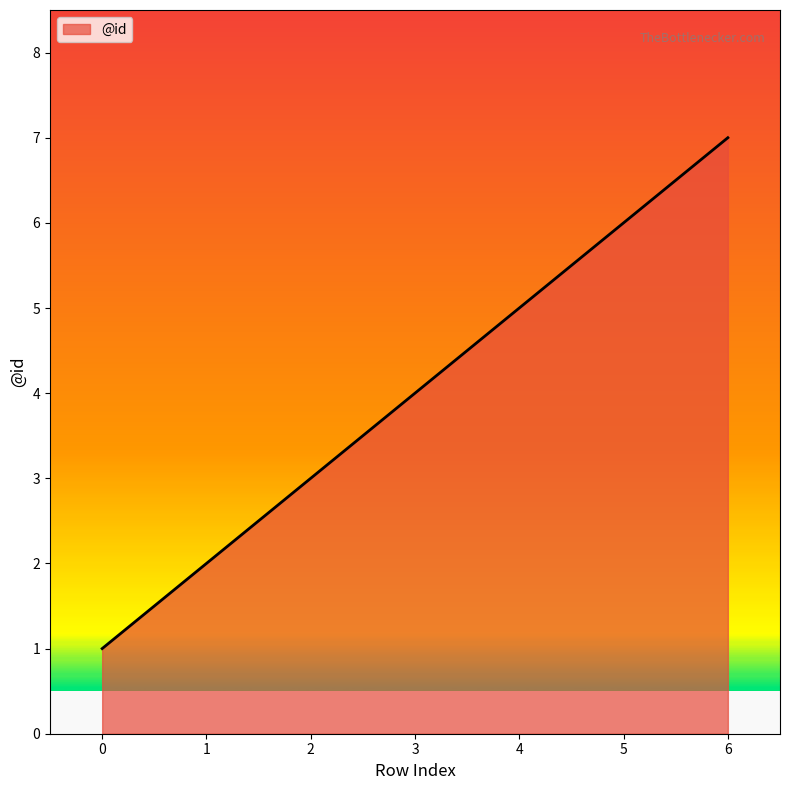

What is the sum of the values at 4 and 2?

8